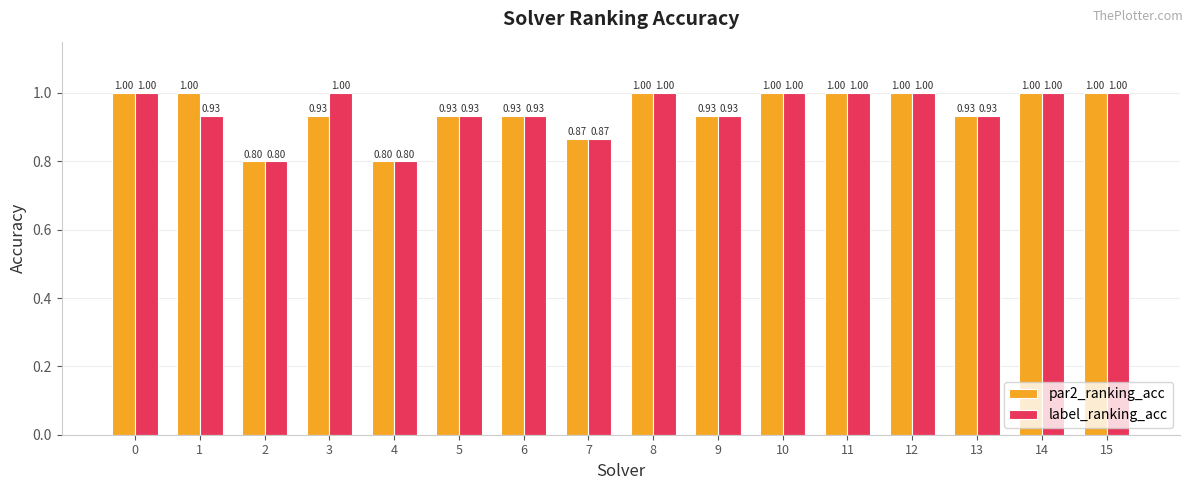

Between 1 and 5, which series saw the biggest shift?

par2_ranking_acc